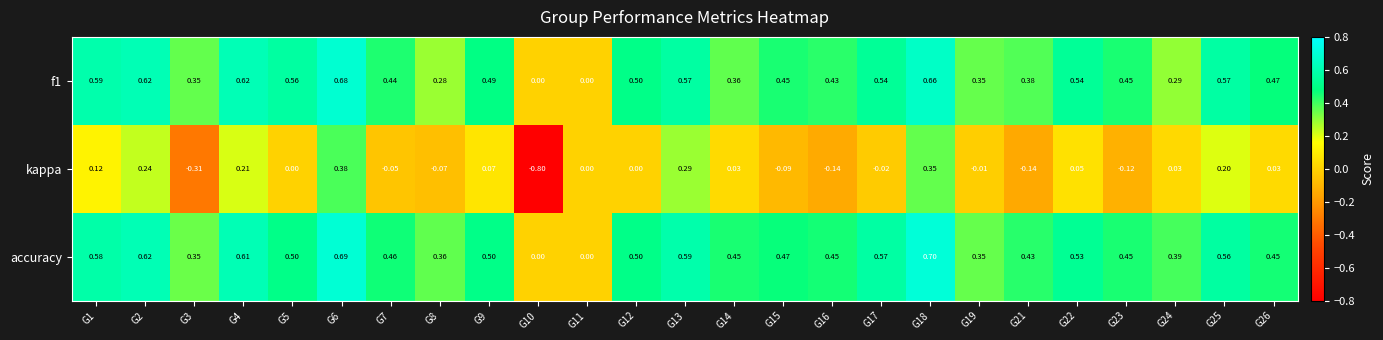

What is the total value across all series at G4?

1.4